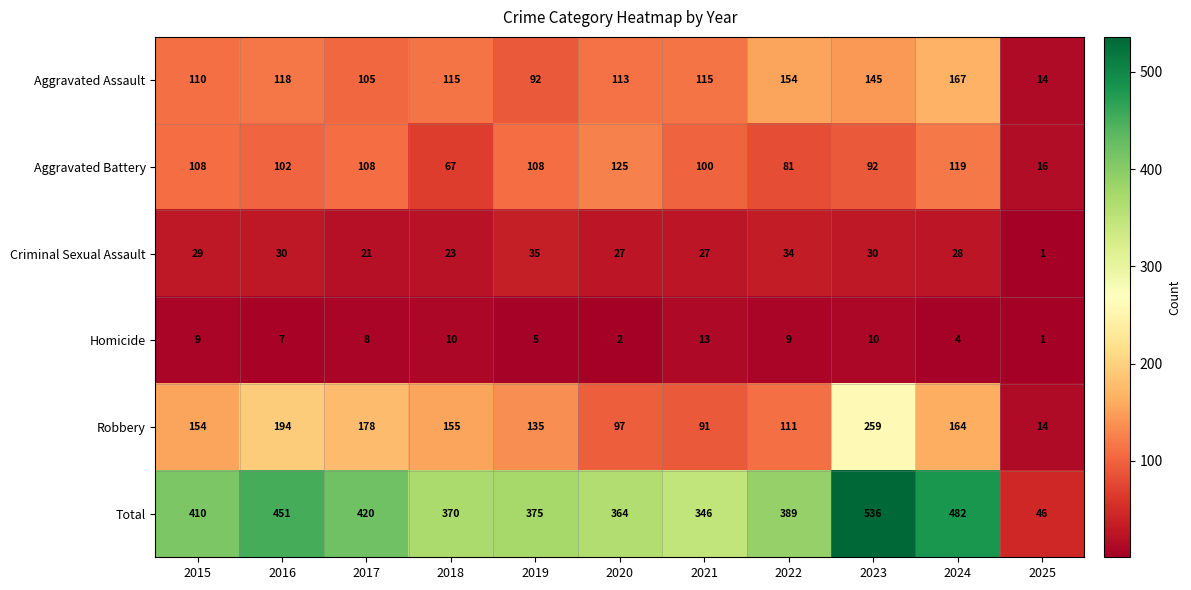

The Aggravated Battery series shows 169 at 2021. True or false?

False